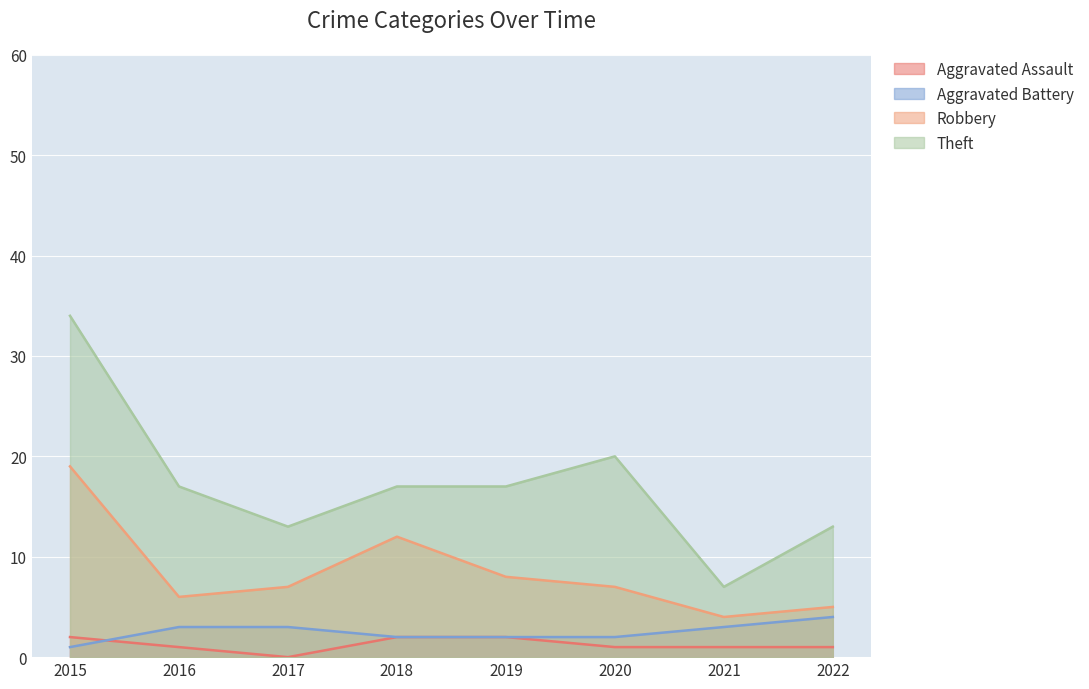

What is the sum of the Aggravated Assault values at 2018 and 2019?

4